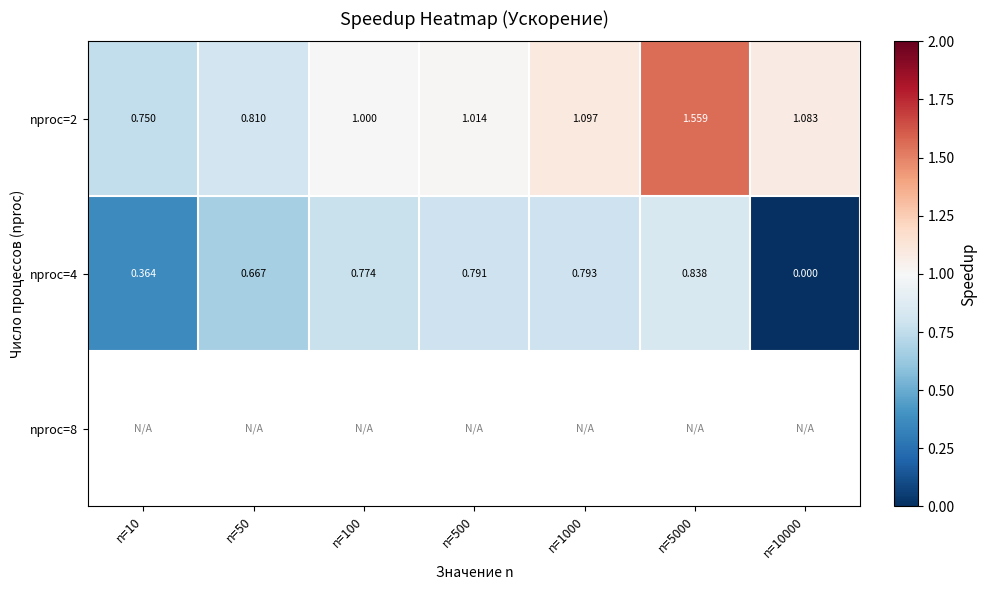

What is the difference between the nproc=2 values at n=500 and n=50?

0.2